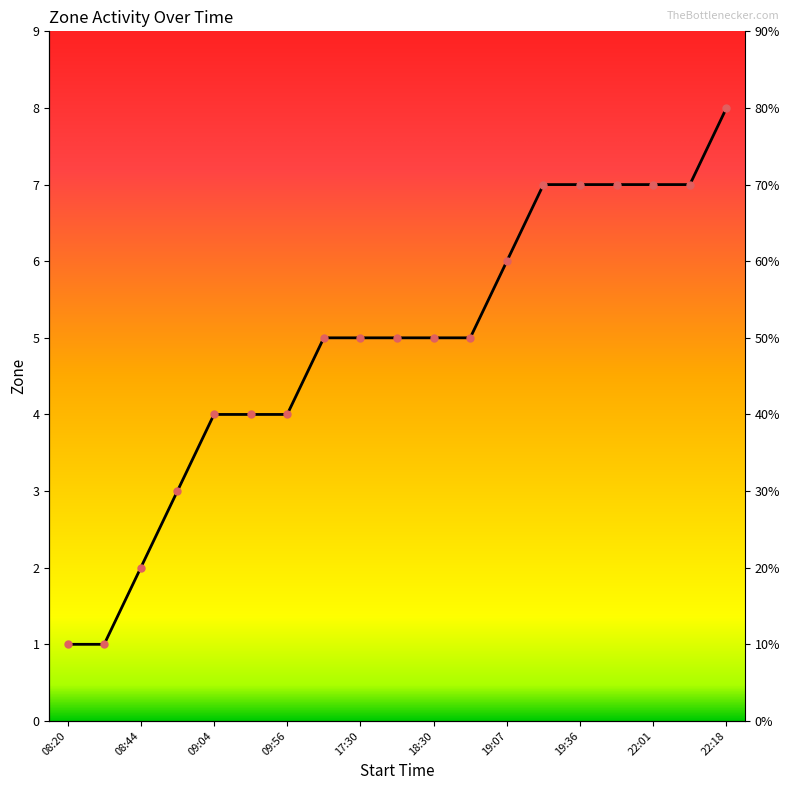

Approximately how many times larger is the value at 14:19 compared to 18:21?

1.0